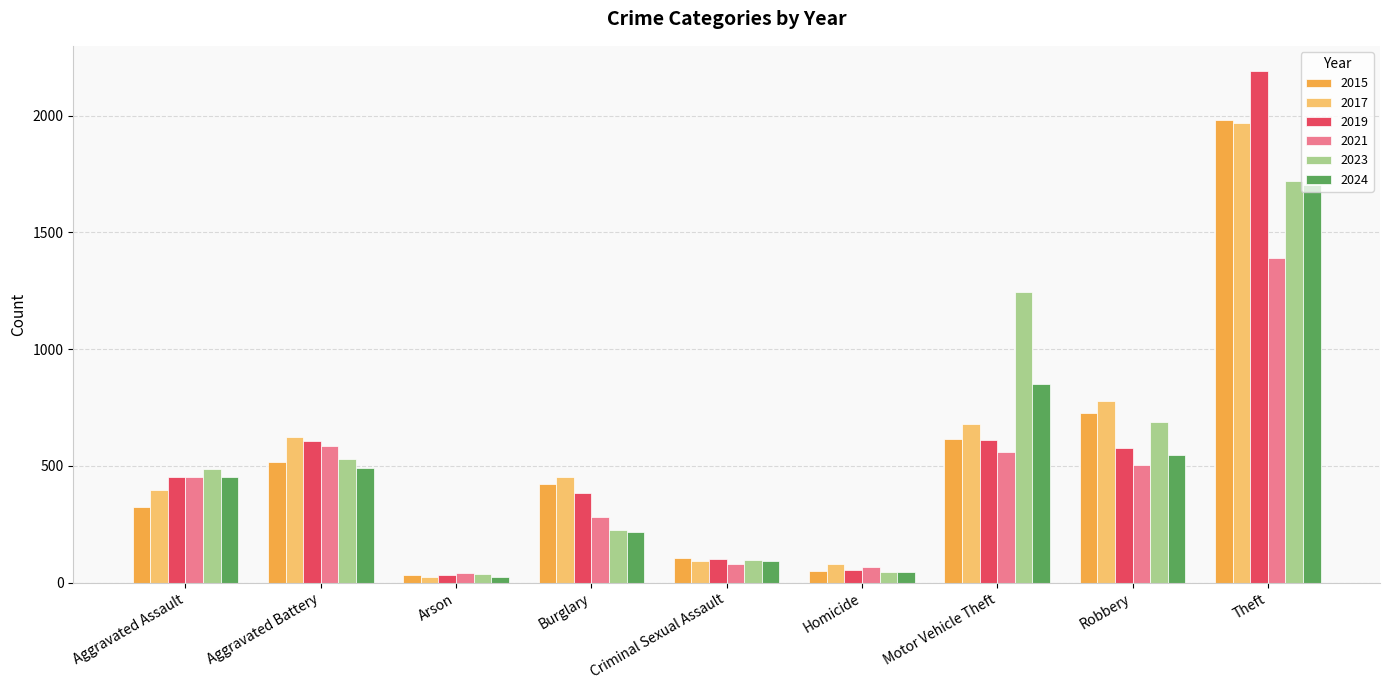

The value of 2024 at Aggravated Battery is 492. True or false?

True